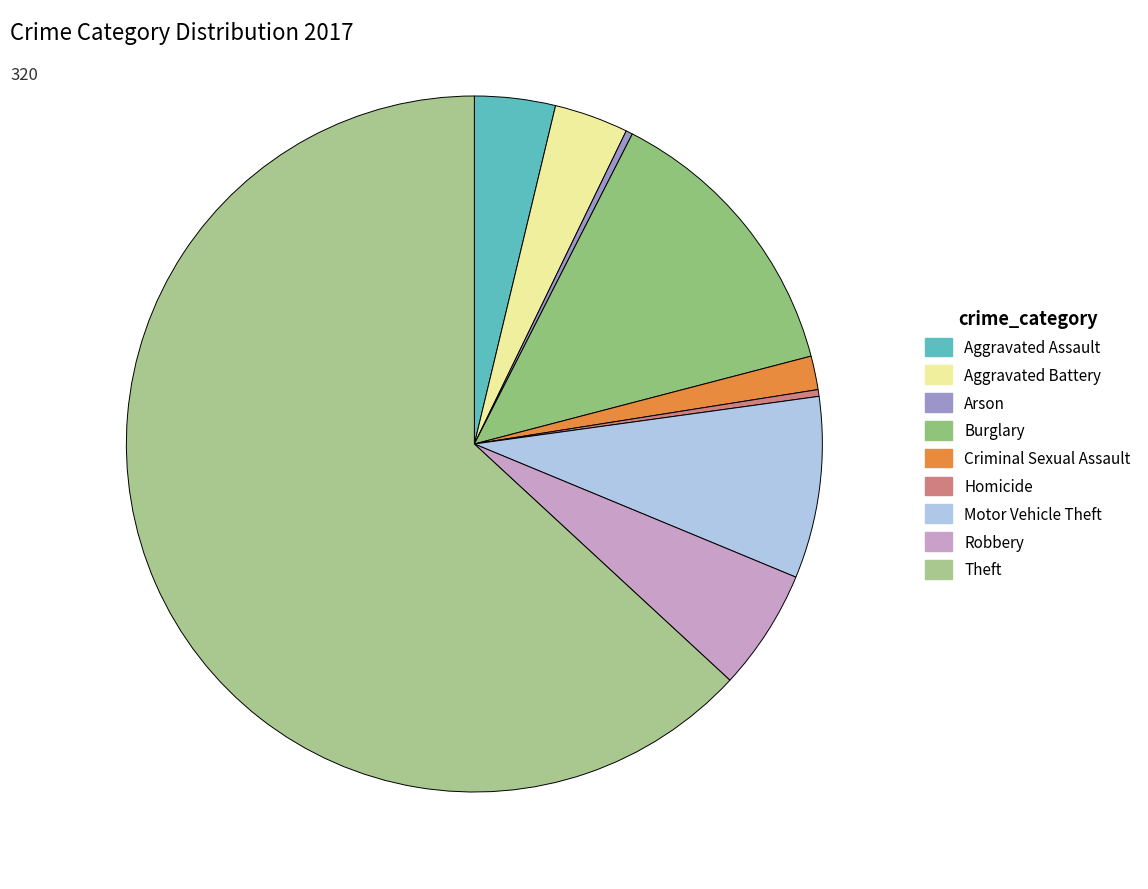

Rank the categories by value from highest to lowest.

Theft, Burglary, Motor Vehicle Theft, Robbery, Aggravated Assault, Aggravated Battery, Criminal Sexual Assault, Arson, Homicide